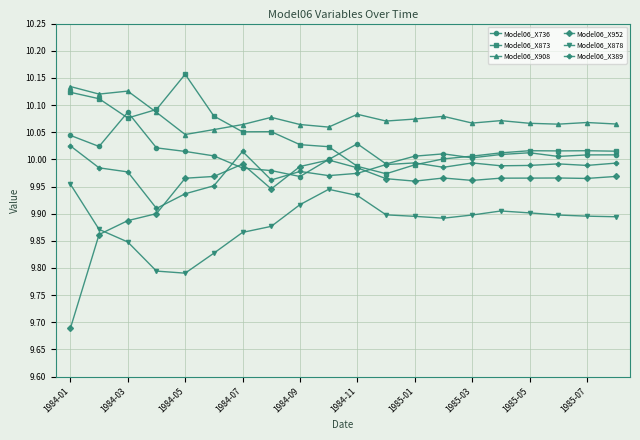

True or false: Model06_X736 has more than 0 interior local peaks.

True